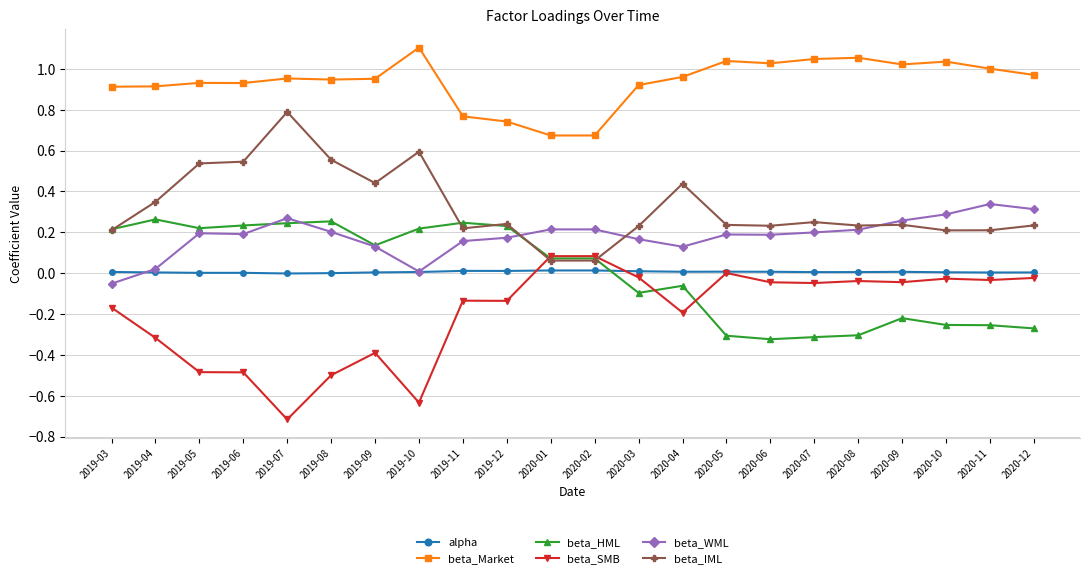

True or false: alpha and beta_Market intersect in this chart.

False